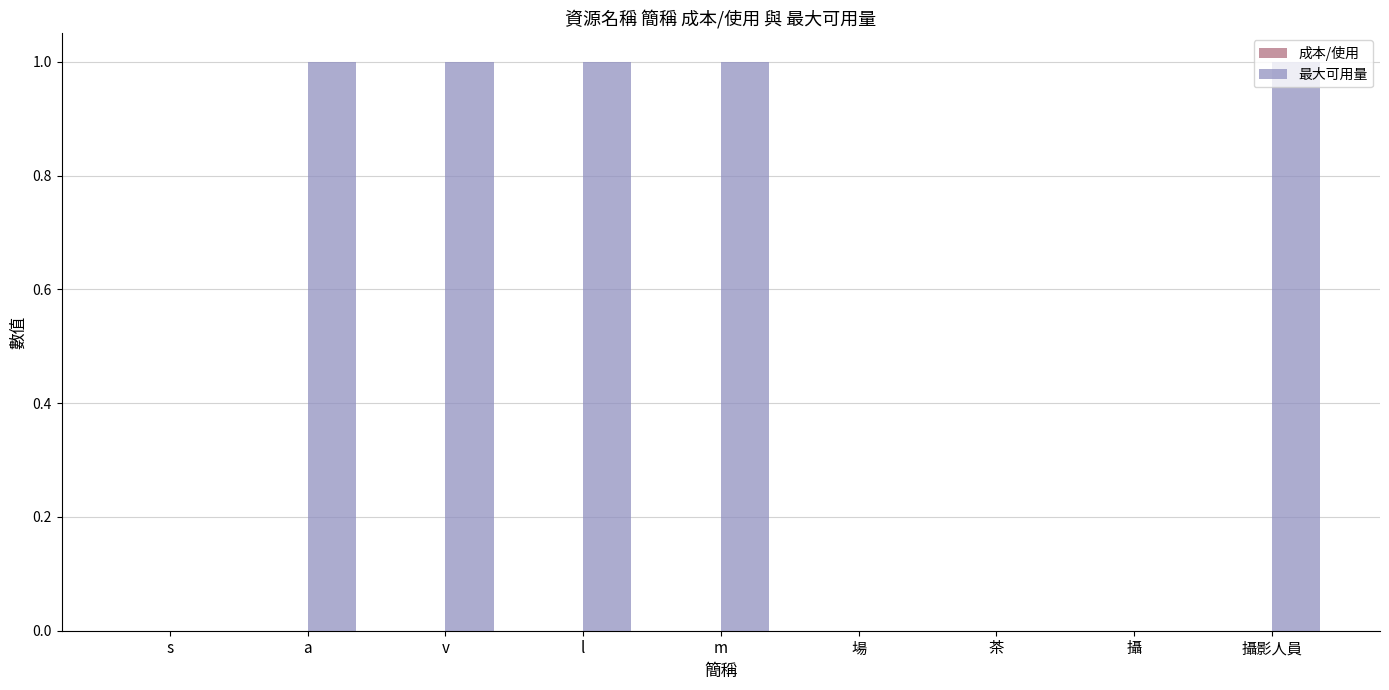

Are the bars horizontal?

No